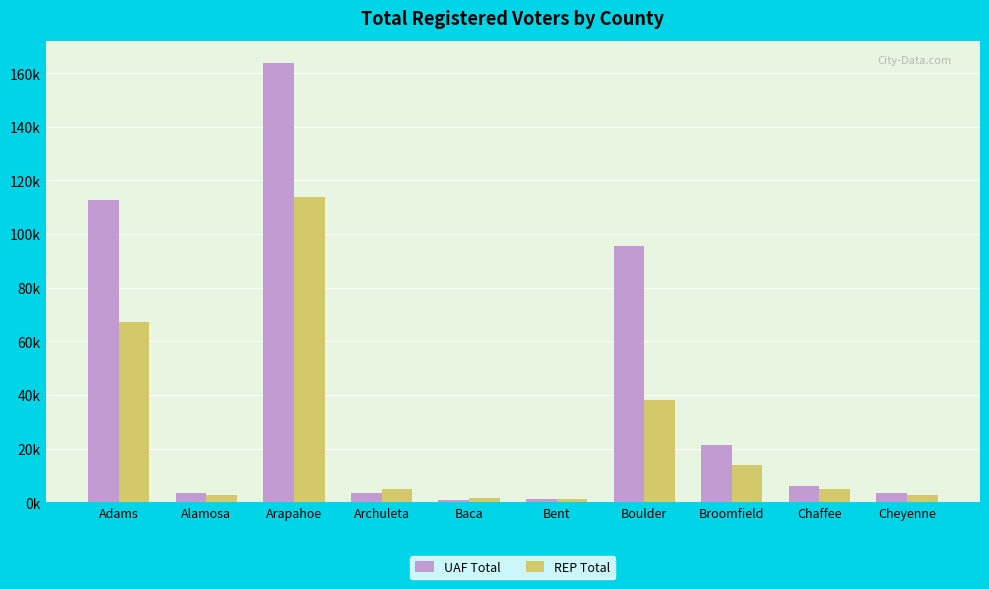

At how many categories does at least one series exceed 149110?

1